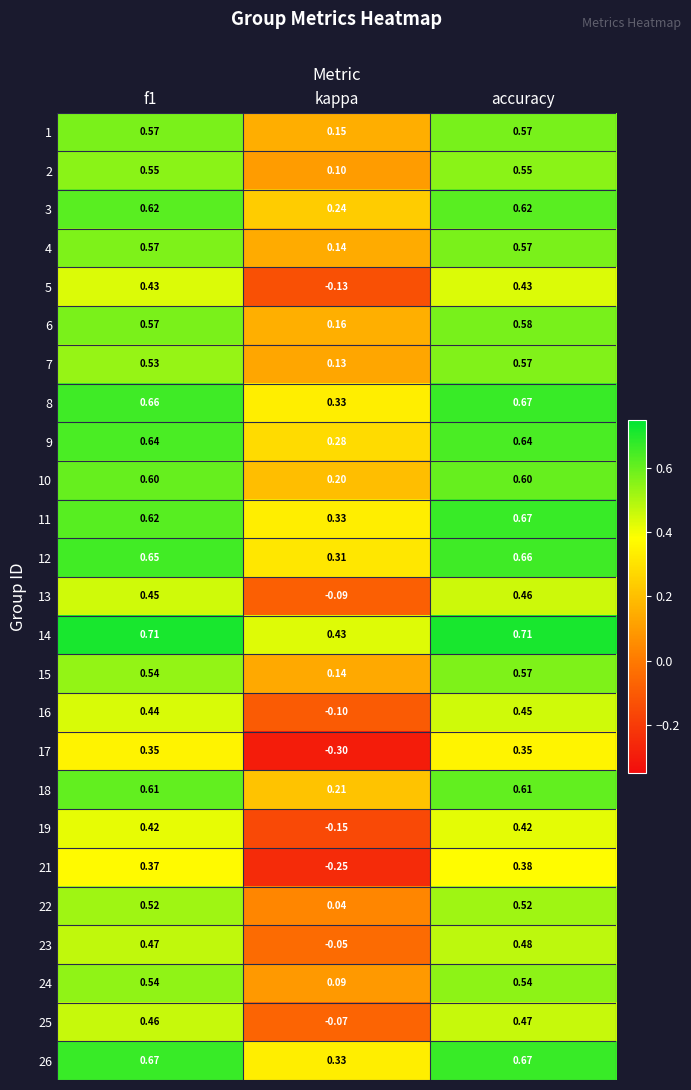

Which label corresponds to the smallest value in the chart?

kappa